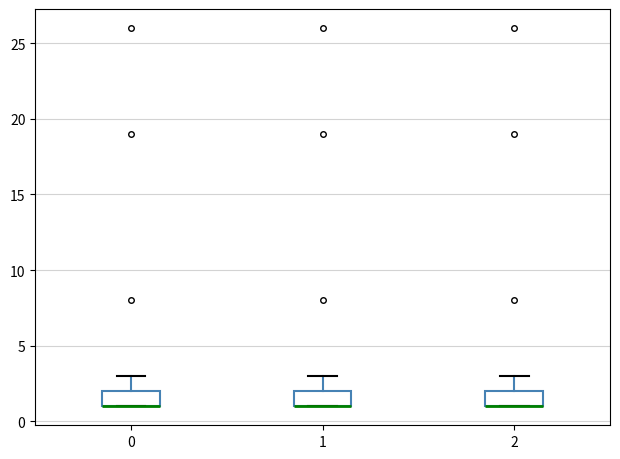

Reading left to right, read every box against the y-axis: the position of its median line, the range the box covers, and the ends of its whiskers. The values are not printed on the chart, so give them approximately, as read against the axis.

0: median 1 (drawn on the box's lower edge), box 1 to 2, whiskers 1 to 3
1: median 1 (drawn on the box's lower edge), box 1 to 2, whiskers 1 to 3
2: median 1 (drawn on the box's lower edge), box 1 to 2, whiskers 1 to 3